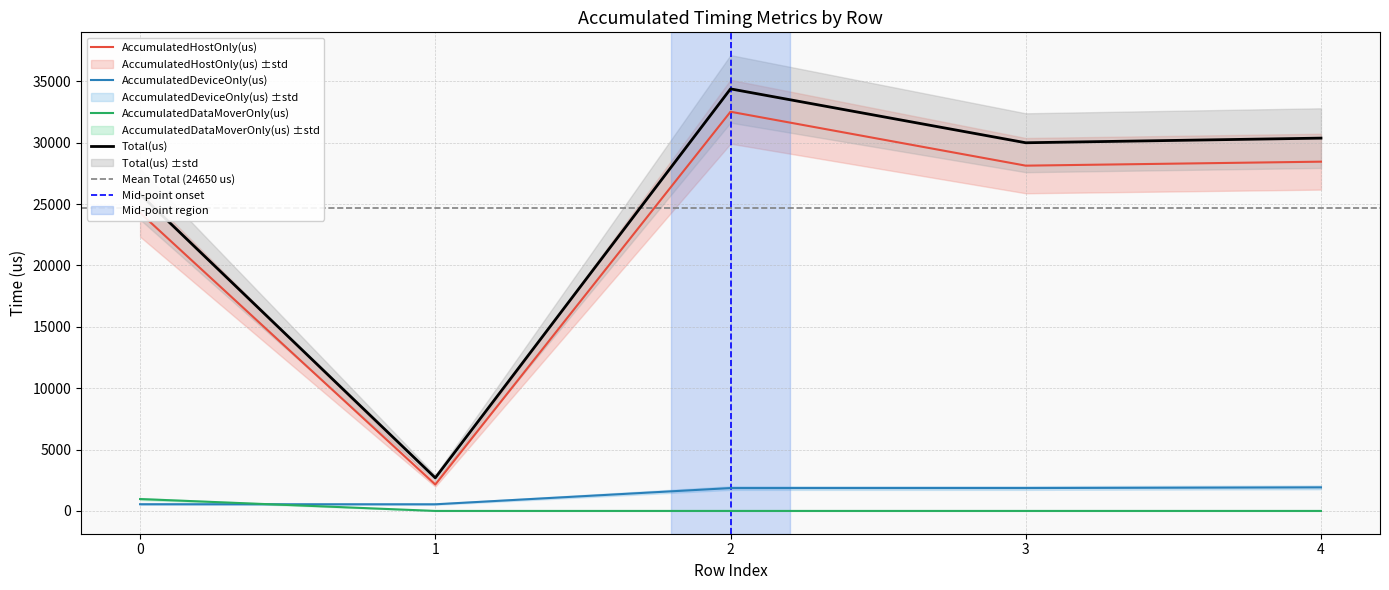

The value of AccumulatedHostOnly(us) at 1 is 1165.7. True or false?

False